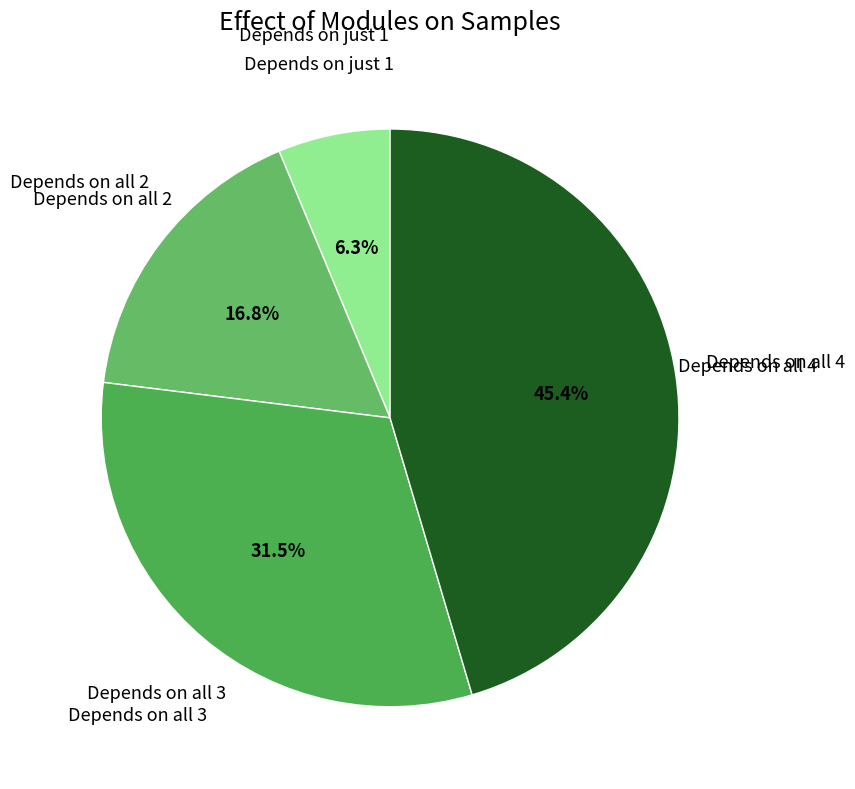

To the nearest percent, what is the average slice percentage?

25%